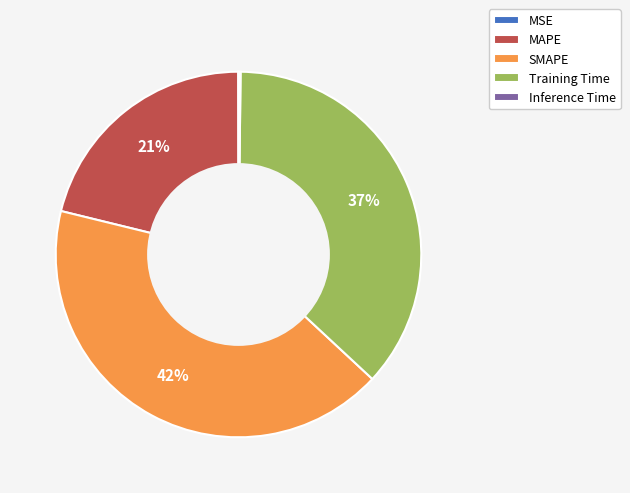

Between SMAPE and Training Time, which is larger?

SMAPE